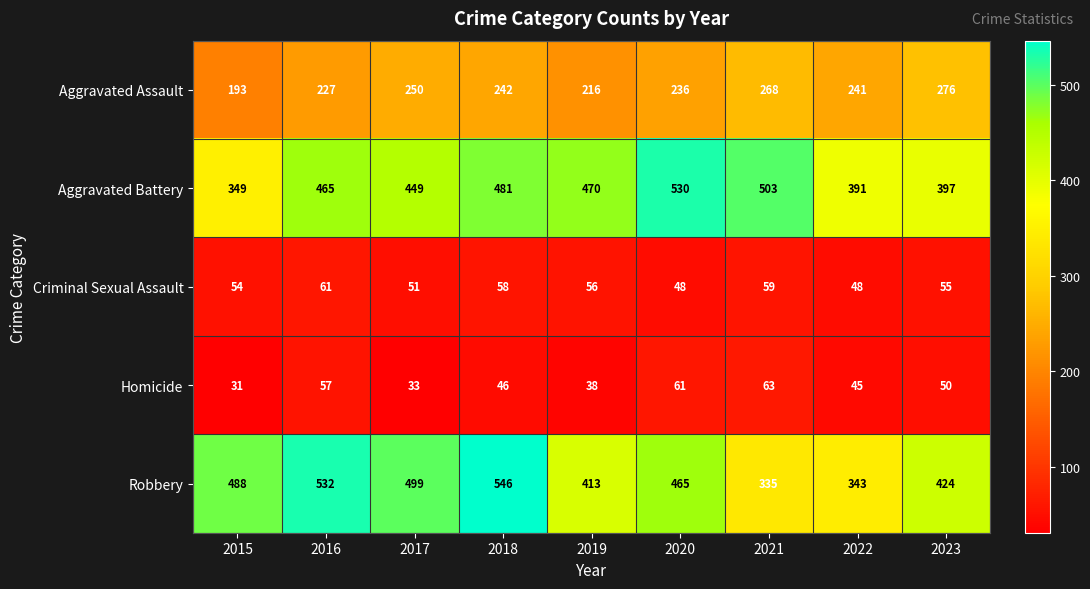

What is the average value of the Robbery series?

449